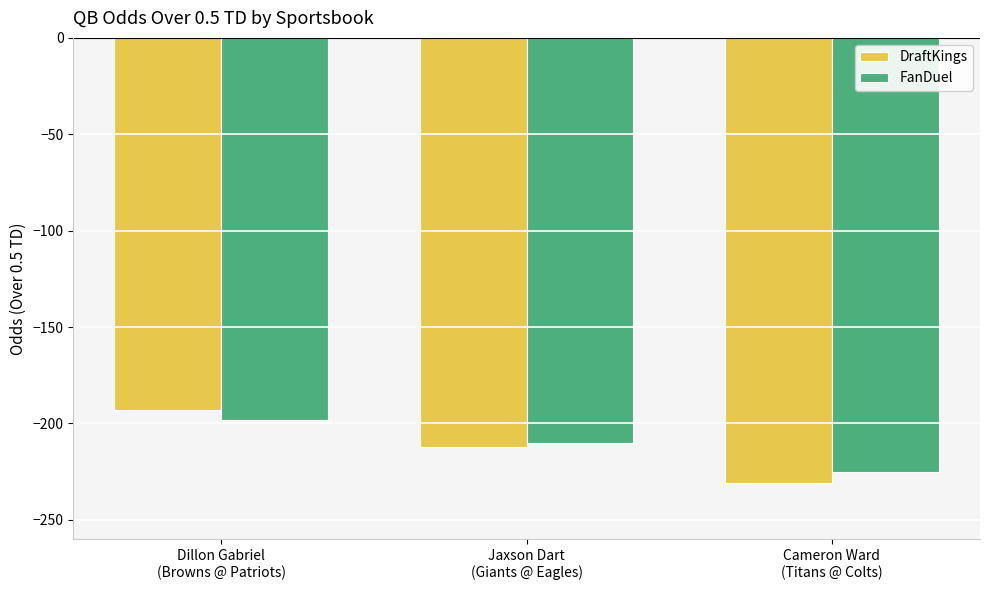

Which series has the largest range (max minus min)?

DraftKings